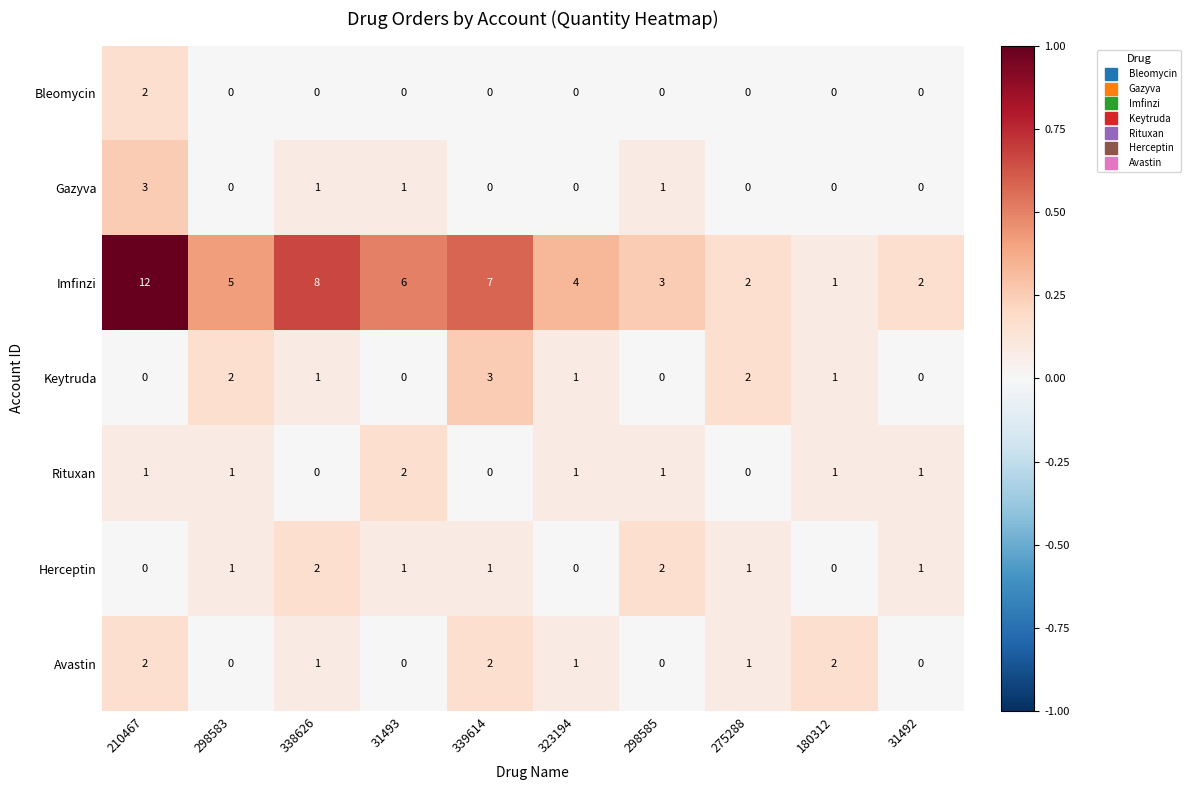

What is the difference between the highest and lowest values at 210467?

12